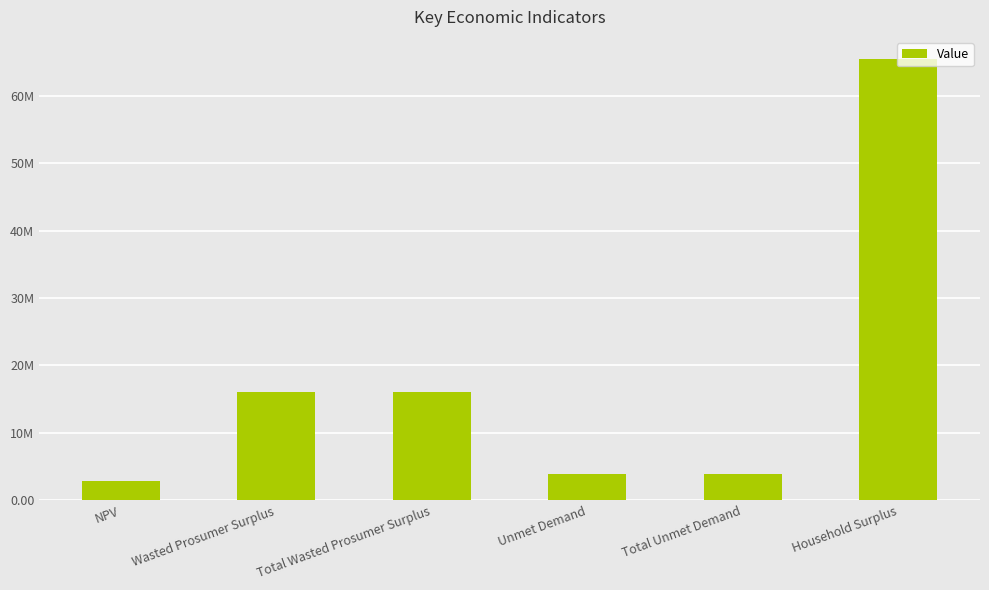

The value at Unmet Demand is 1706023.9. True or false?

False